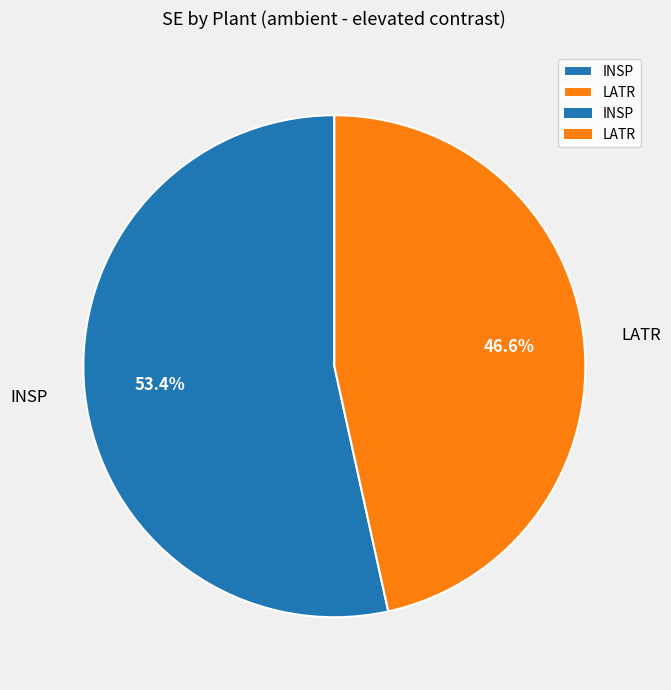

How many slices are in this pie chart?

2